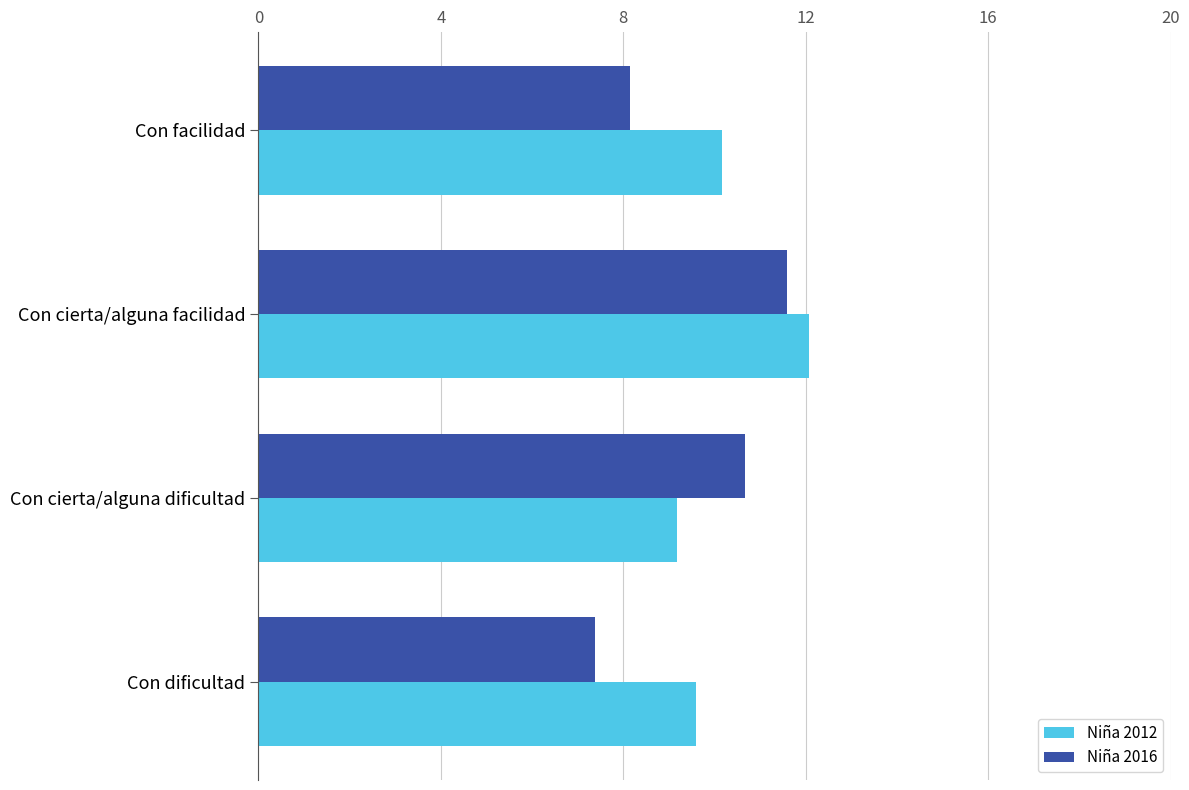

How many data points in Niña 2012 are above 10?

2